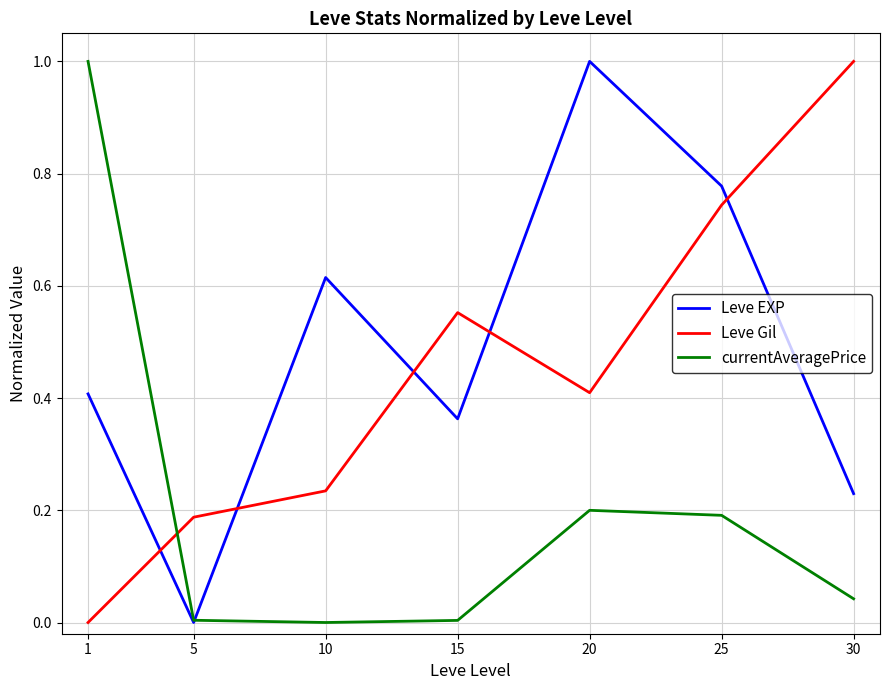

What is the total value across all series at 15?

0.9